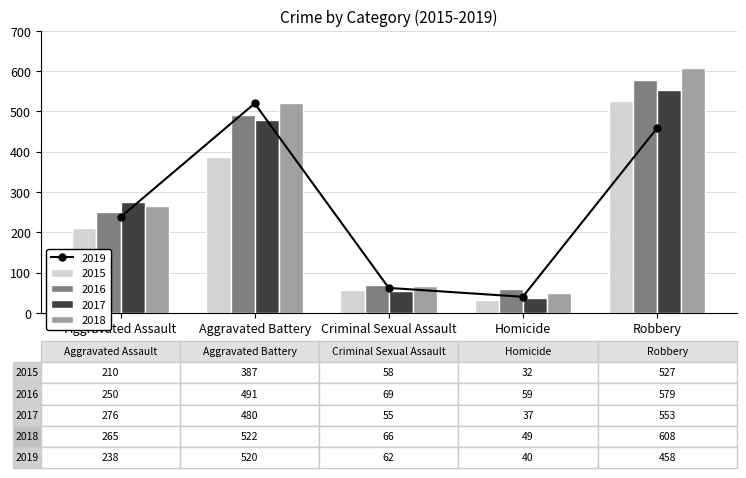

What is the sum of all 2018 values?

1510